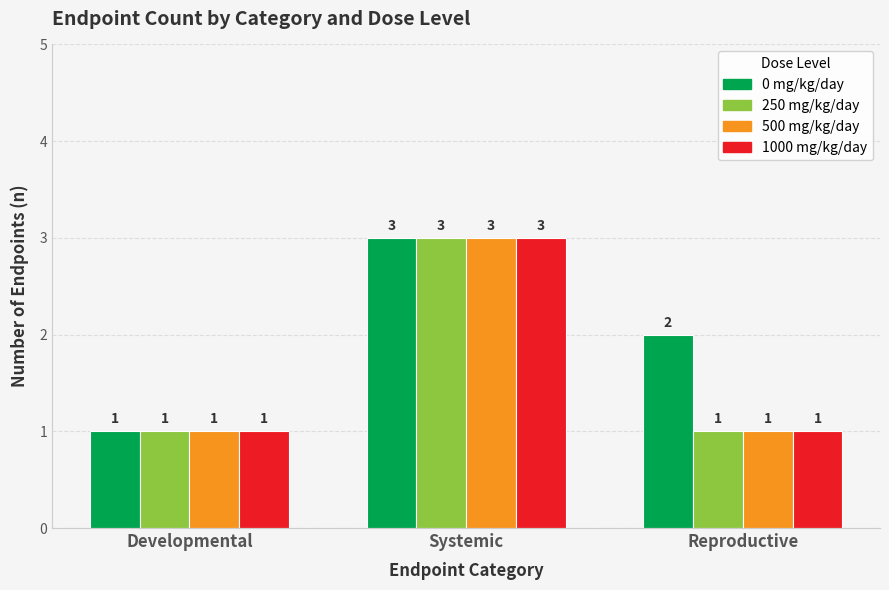

What is the maximum value for 0 mg/kg/day?

3